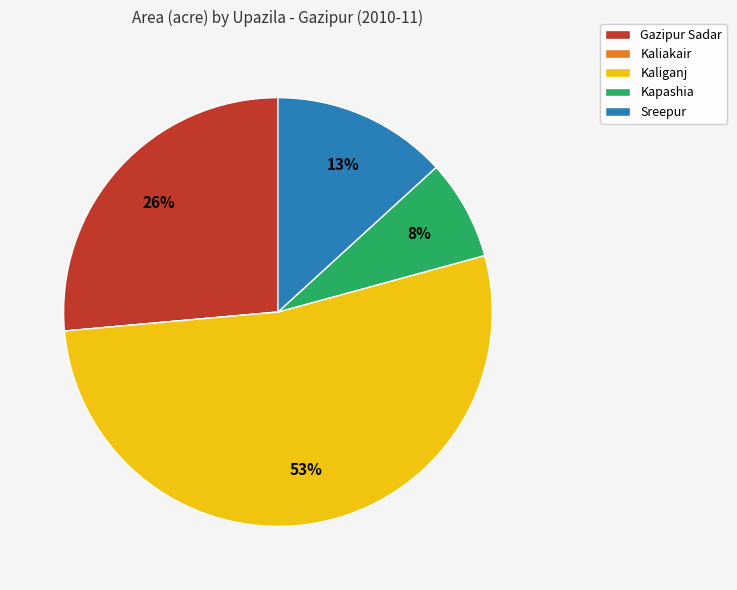

To the nearest percent, what percentage of the pie is Kapashia?

8%